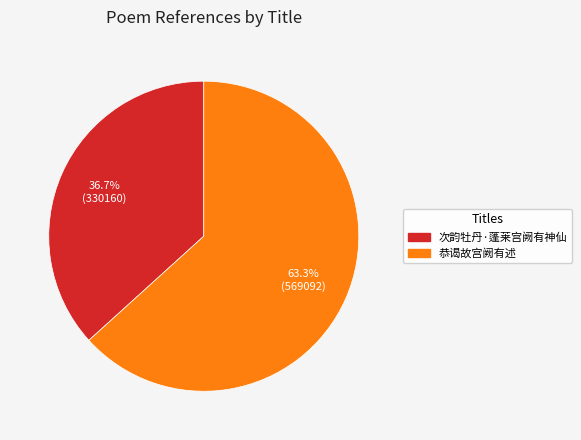

Is there a majority slice in this chart?

Yes